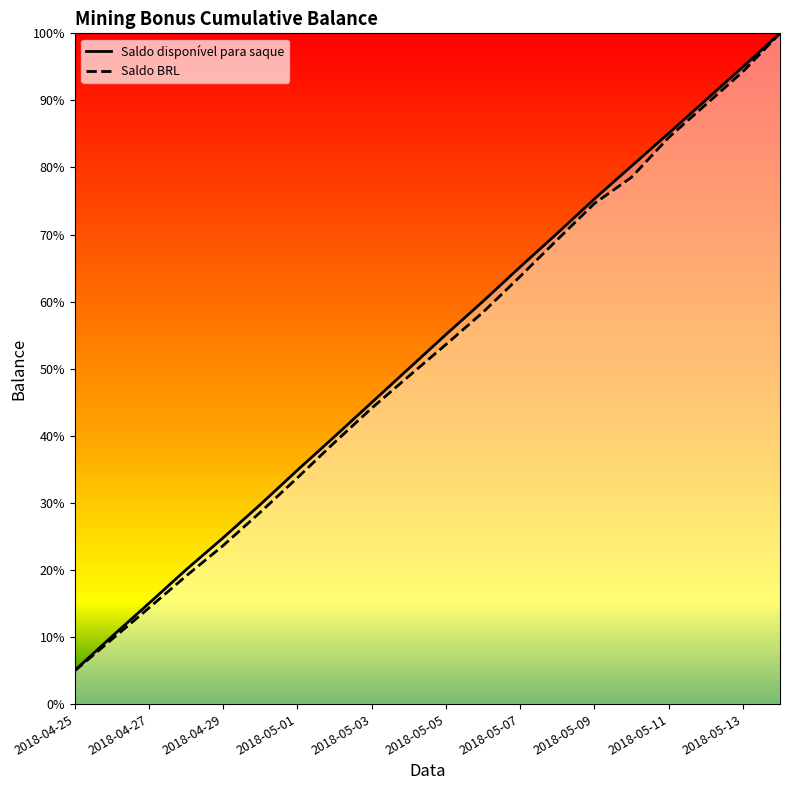

What is the lowest value of the Saldo BRL series?

5.0